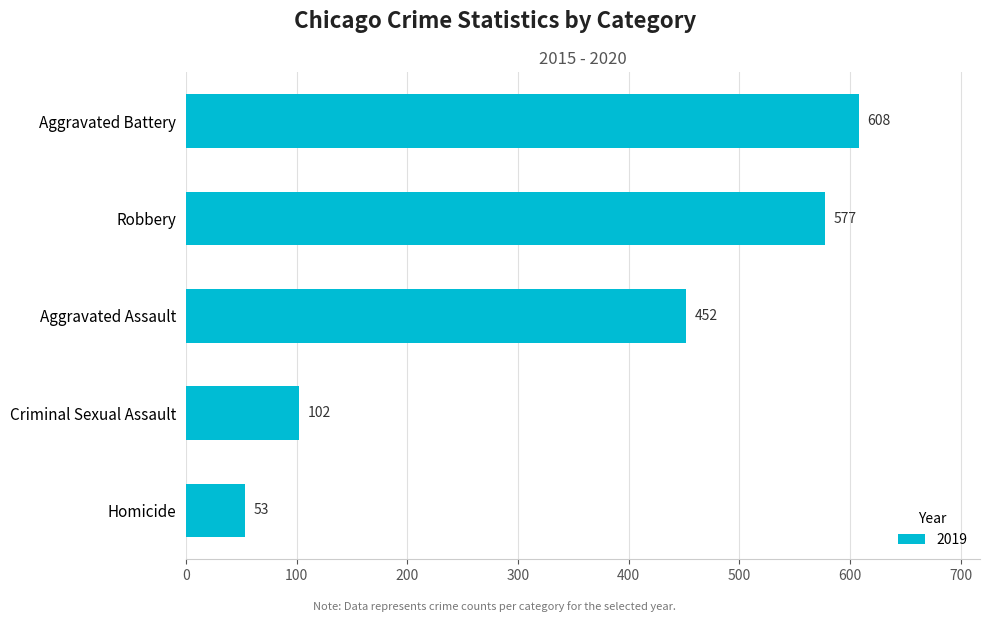

What is the maximum value shown in the chart?

608